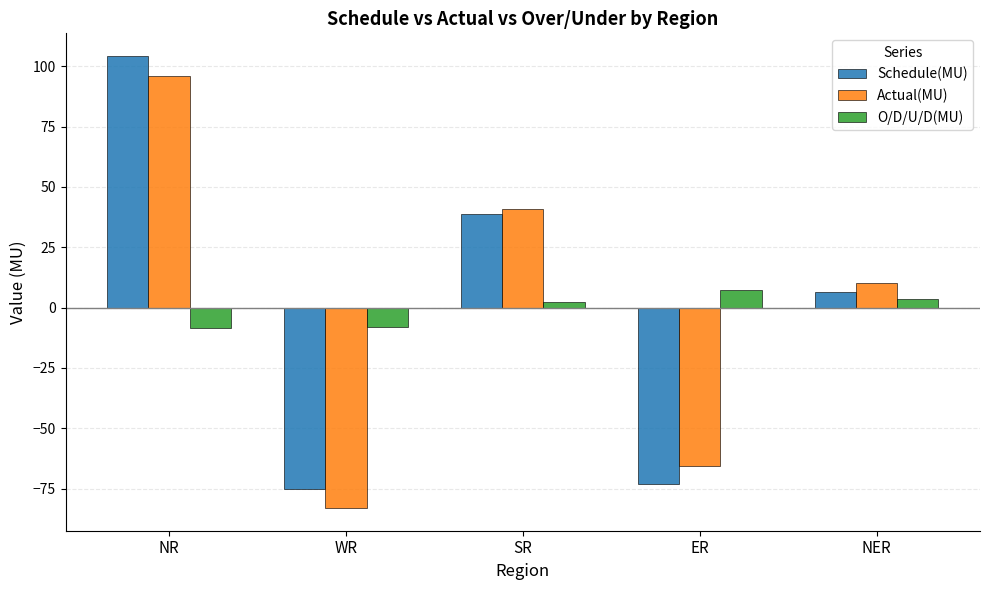

True or false: Schedule(MU) has a value of -75.2 at WR.

True